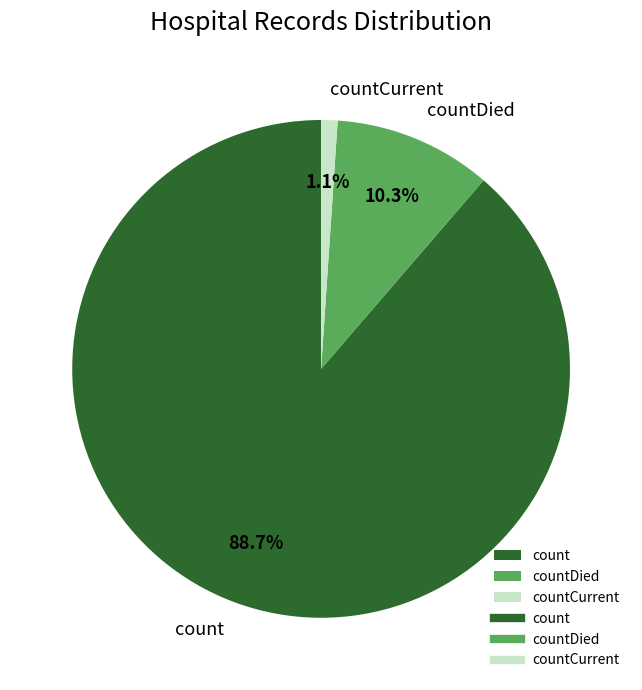

To the nearest percent, what percentage of the pie is count?

89%